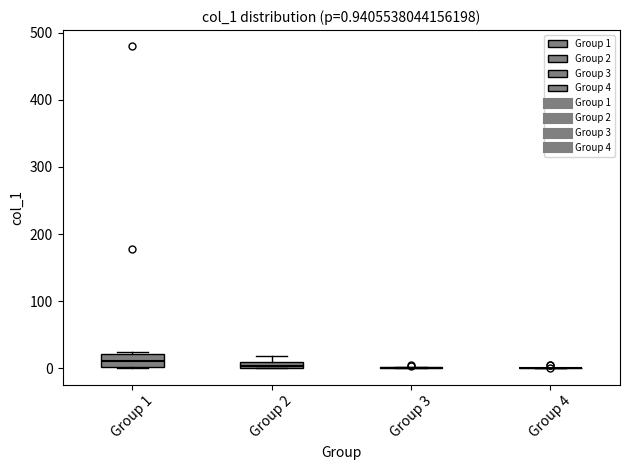

Which box is the tallest, from its lower edge to its upper edge?

Group 1